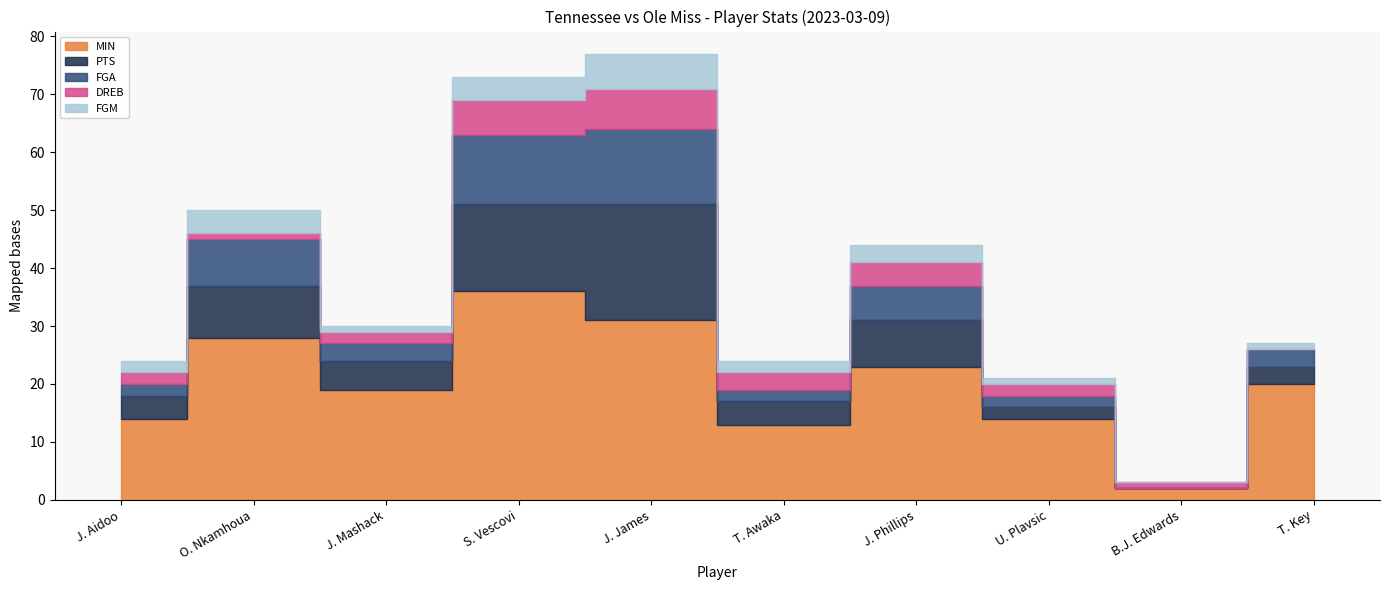

What are all the series names shown in the legend?

MIN, PTS, FGA, DREB, FGM